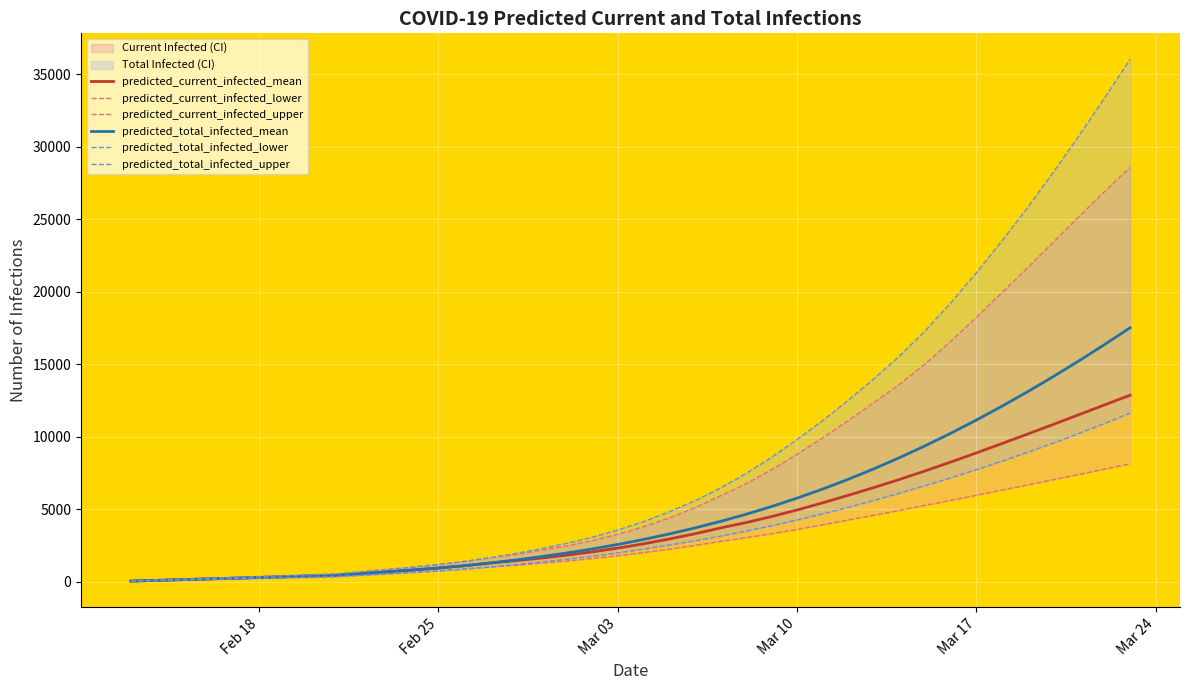

What is the sum of all predicted_current_infected_mean values?

160022